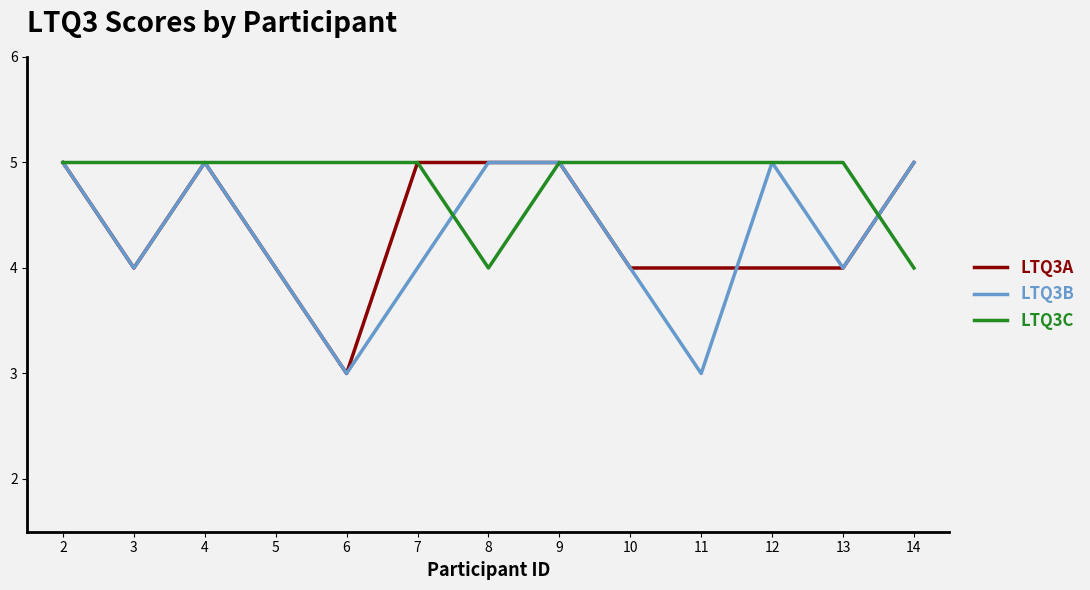

What is the difference between the LTQ3B values at 6 and 10?

1